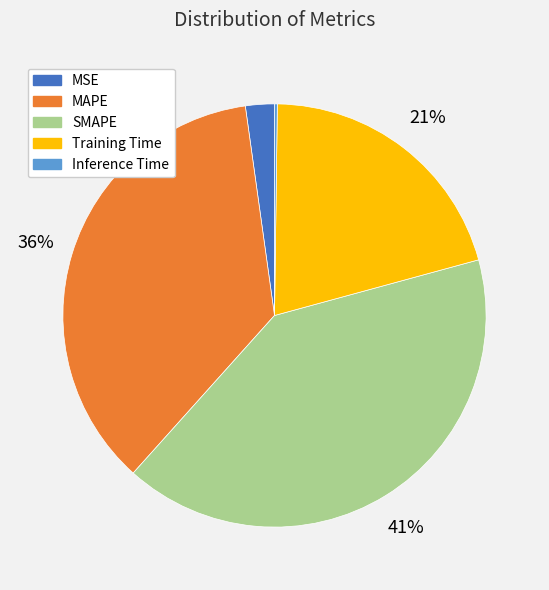

To the nearest percent, what percentage of the pie is SMAPE?

41%